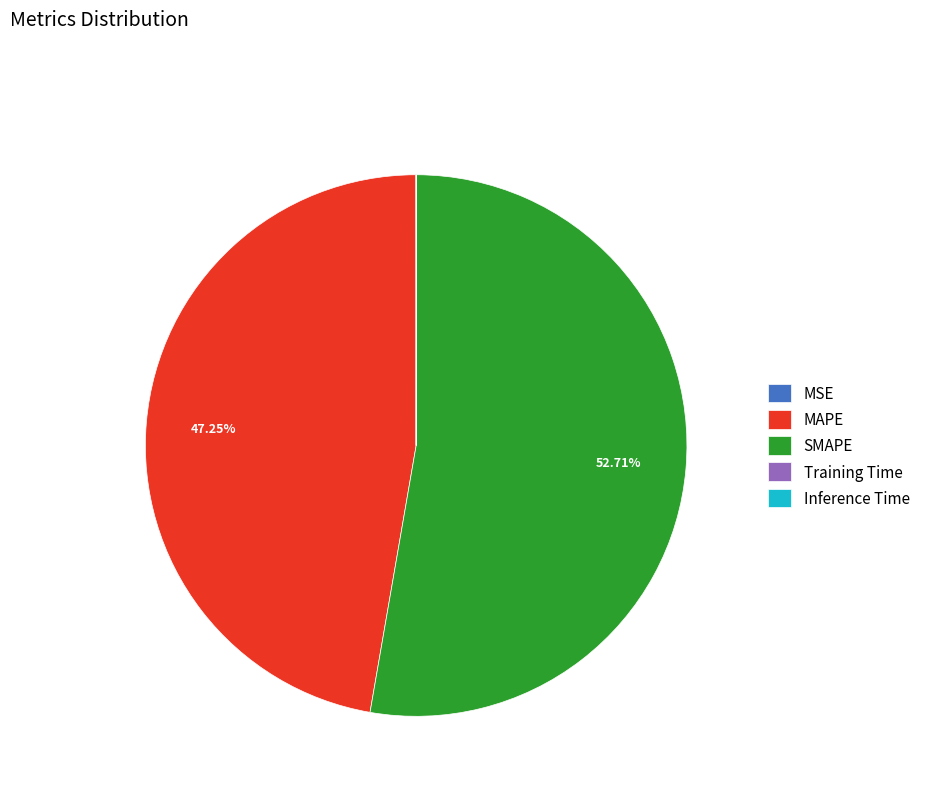

Which category has the biggest portion of the pie?

SMAPE